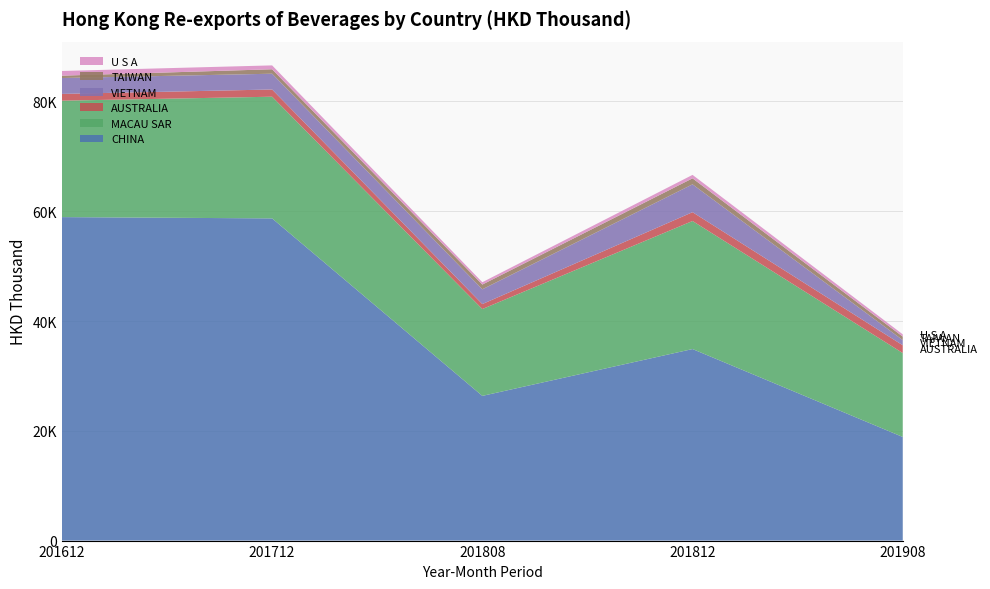

Reading left to right, what are all the values shown in this chart?

CHINA: 201612=58935.1	201712=58699.6	201808=26363.8	201812=34896.3	201908=18879.3
MACAU SAR: 201612=21213.5	201712=22170.2	201808=15820.9	201812=23329.1	201908=15288.0
AUSTRALIA: 201612=1230.9	201712=1316.7	201808=906.2	201812=1606.8	201908=1420.1
VIETNAM: 201612=2894.1	201712=2872.6	201808=2691.6	201812=5074.5	201908=943.0
TAIWAN: 201612=430.0	201712=811.6	201808=862.5	201812=1093.3	201908=634.1
U S A: 201612=855.3	201712=707.0	201808=426.7	201812=627.1	201908=415.0